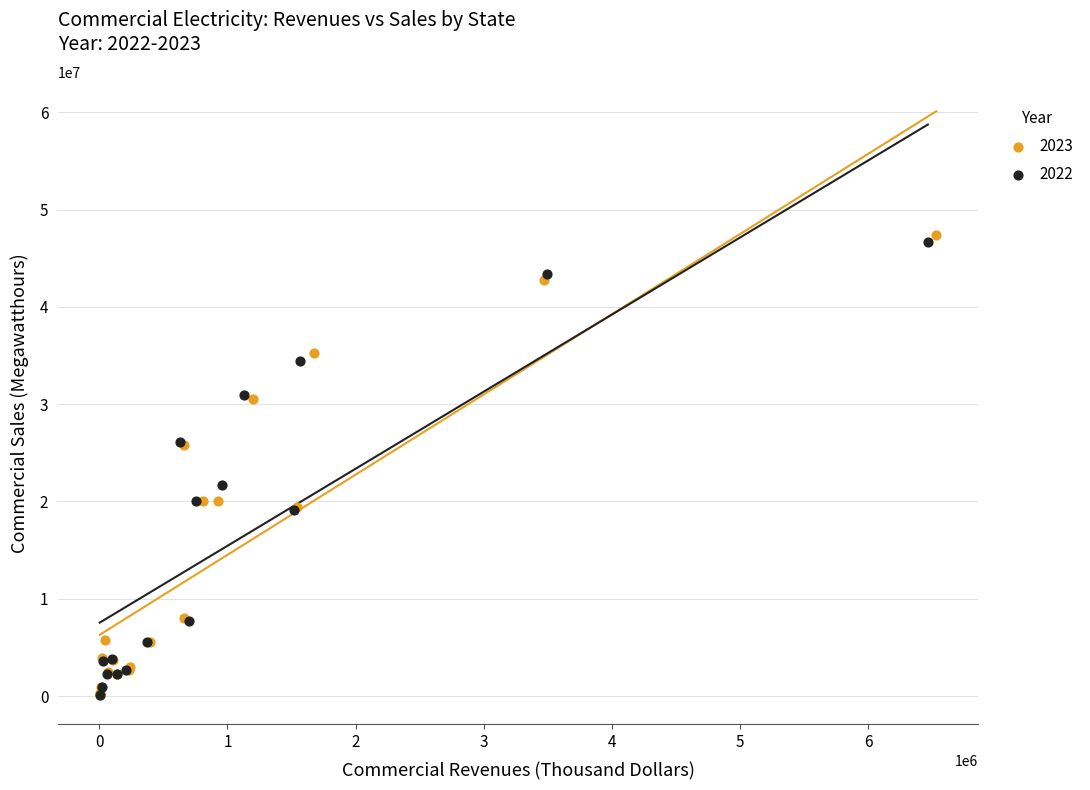

Which series has the widest spread of Y values?

2023